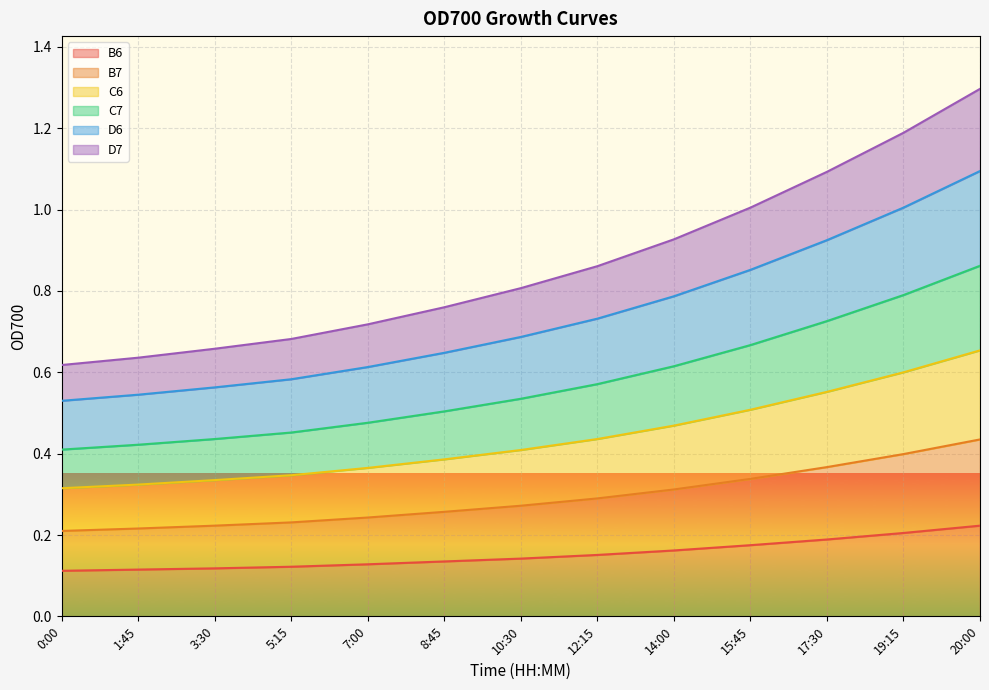

What is the label of the 1st point from the right?

20:00